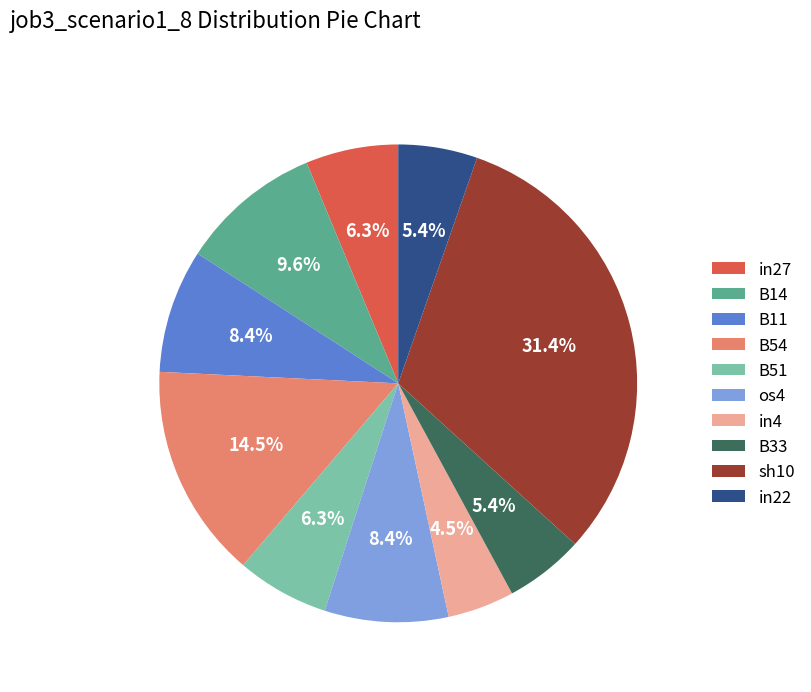

To the nearest percent, what is the difference between the largest and smallest slice percentages?

27%